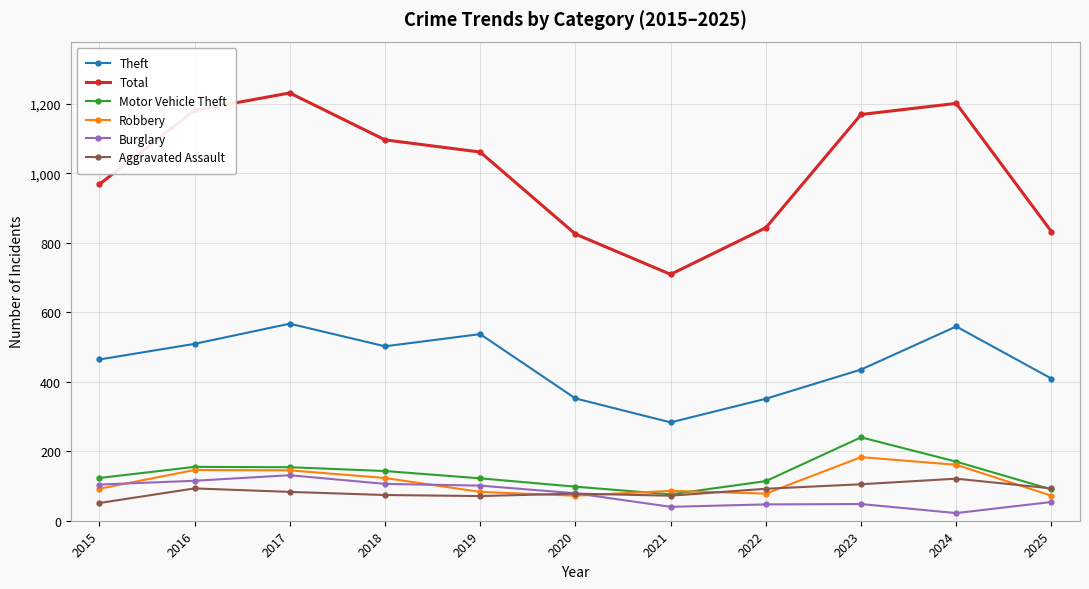

Which series has the widest spread of values?

Total